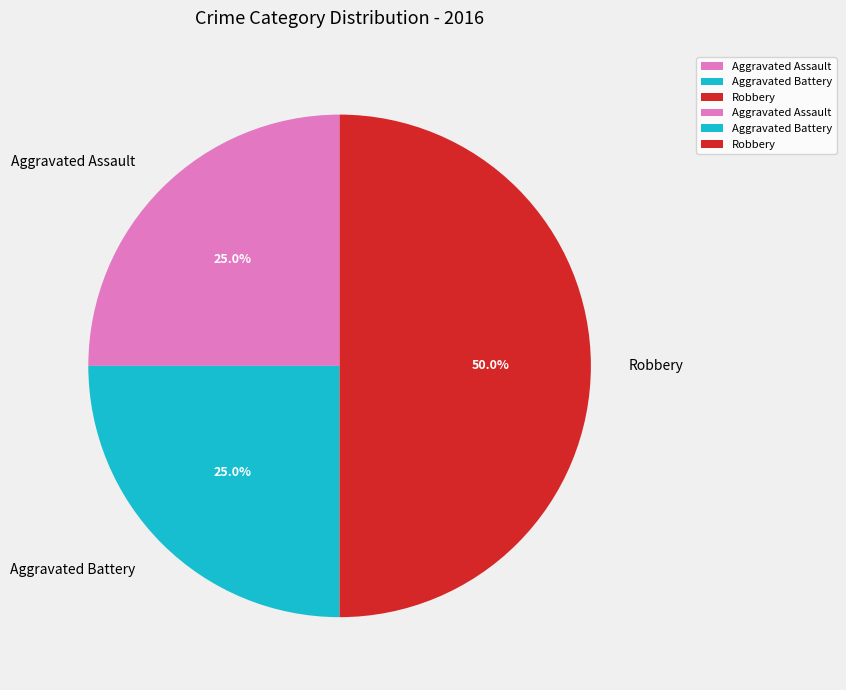

Is it true that Aggravated Battery is 25% of the pie?

True